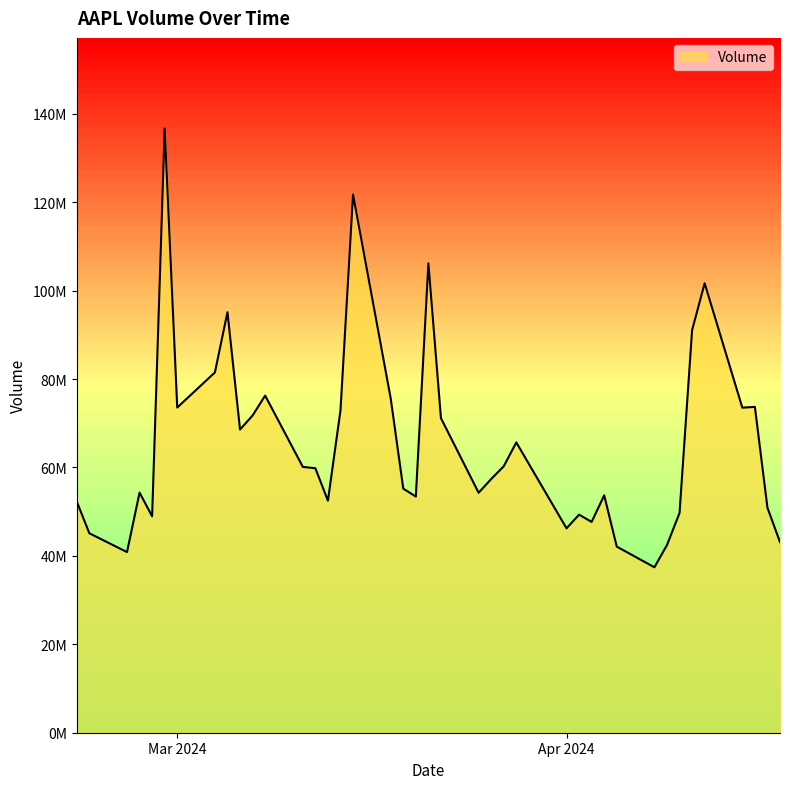

Does the chart display data point markers on the line(s)?

No